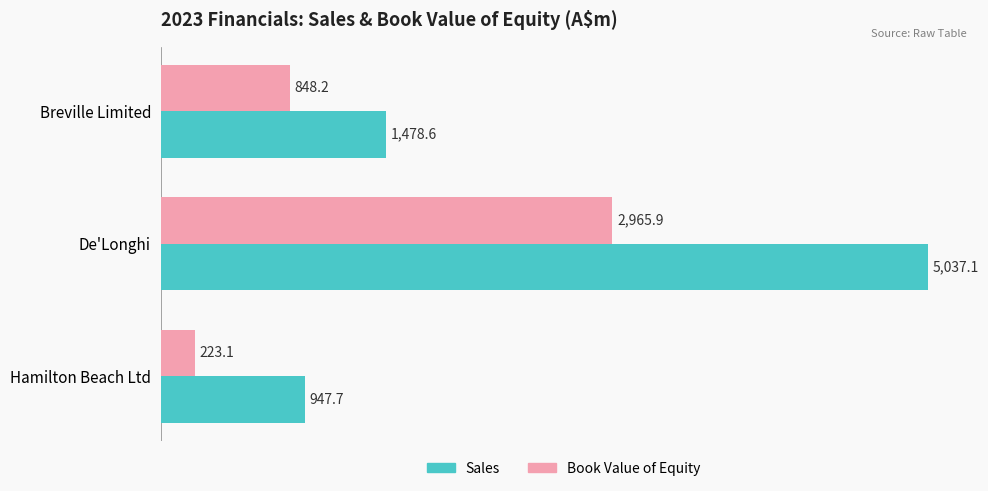

What is the average value of the Book Value of Equity series?

1345.7